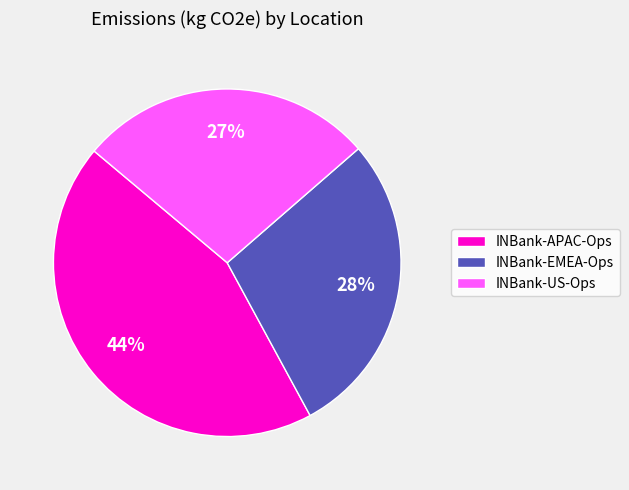

True or false: INBank-EMEA-Ops accounts for 22% of the total.

False